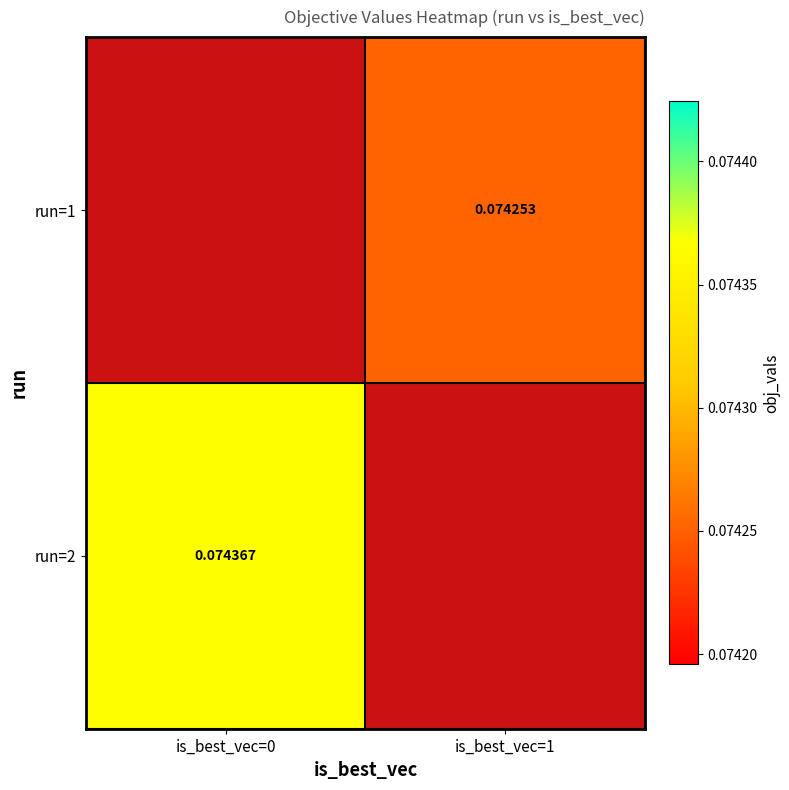

Is the value of run=1 at is_best_vec=1 greater than the value of run=2 at is_best_vec=0?

No